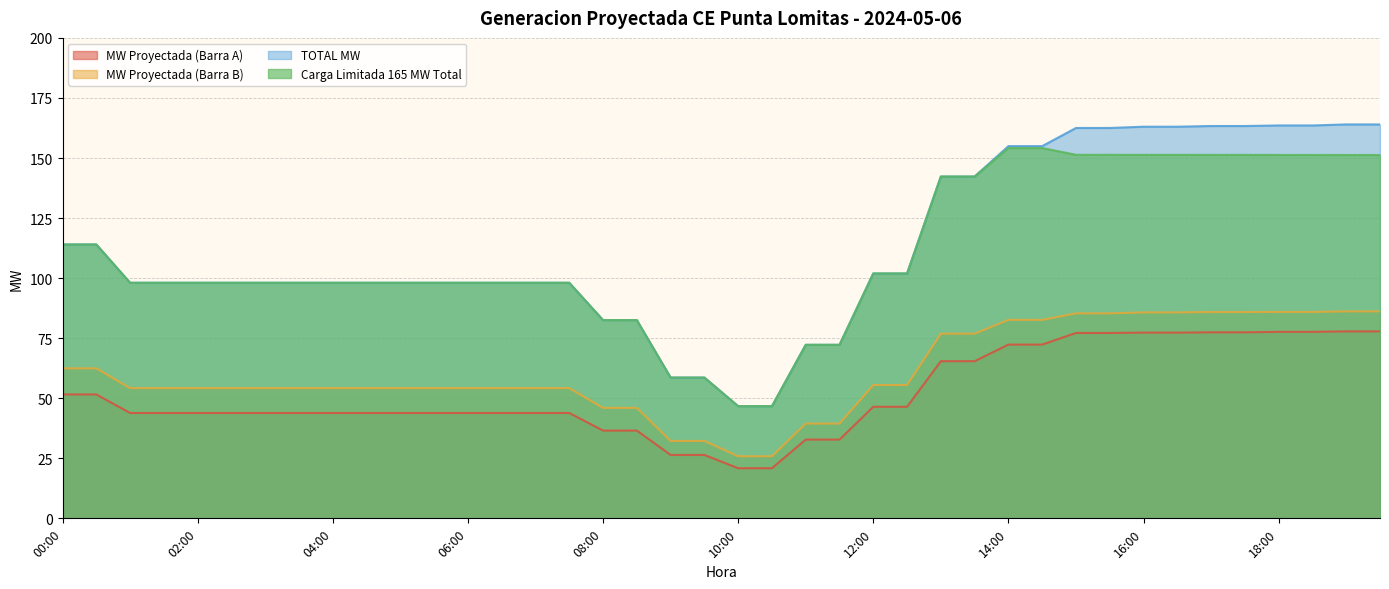

Reading left to right, what are all the values shown in this chart?

MW Proyectada (Barra A): 51.6	51.6	43.9	43.9	43.9	43.9	43.9	43.9	43.9	43.9	43.9	43.9	43.9	43.9	43.9	43.9	36.5	36.5	26.4	26.4	20.9	20.9	32.8	32.8	46.4	46.4	65.4	65.4	72.3	72.3	77.2	77.2	77.3	77.3	77.4	77.4	77.6	77.6	77.8	77.8
MW Proyectada (Barra B): 62.4	62.4	54.2	54.2	54.2	54.2	54.2	54.2	54.2	54.2	54.2	54.2	54.2	54.2	54.2	54.2	46.0	46.0	32.2	32.2	25.8	25.8	39.5	39.5	55.5	55.5	76.9	76.9	82.6	82.6	85.3	85.3	85.7	85.7	85.9	85.9	85.9	85.9	86.2	86.2
TOTAL MW: 114.0	114.0	98.1	98.1	98.1	98.1	98.1	98.1	98.1	98.1	98.1	98.1	98.1	98.1	98.1	98.1	82.5	82.5	58.6	58.6	46.7	46.7	72.2	72.2	101.9	101.9	142.3	142.3	155.0	155.0	162.5	162.5	163.0	163.0	163.3	163.3	163.5	163.5	164.0	164.0
Carga Limitada 165 MW Total: 114.0	114.0	98.1	98.1	98.1	98.1	98.1	98.1	98.1	98.1	98.1	98.1	98.1	98.1	98.1	98.1	82.5	82.5	58.6	58.6	46.7	46.7	72.2	72.2	101.9	101.9	142.3	142.3	154.2	154.2	151.3	151.3	151.3	151.3	151.3	151.3	151.3	151.3	151.2	151.2